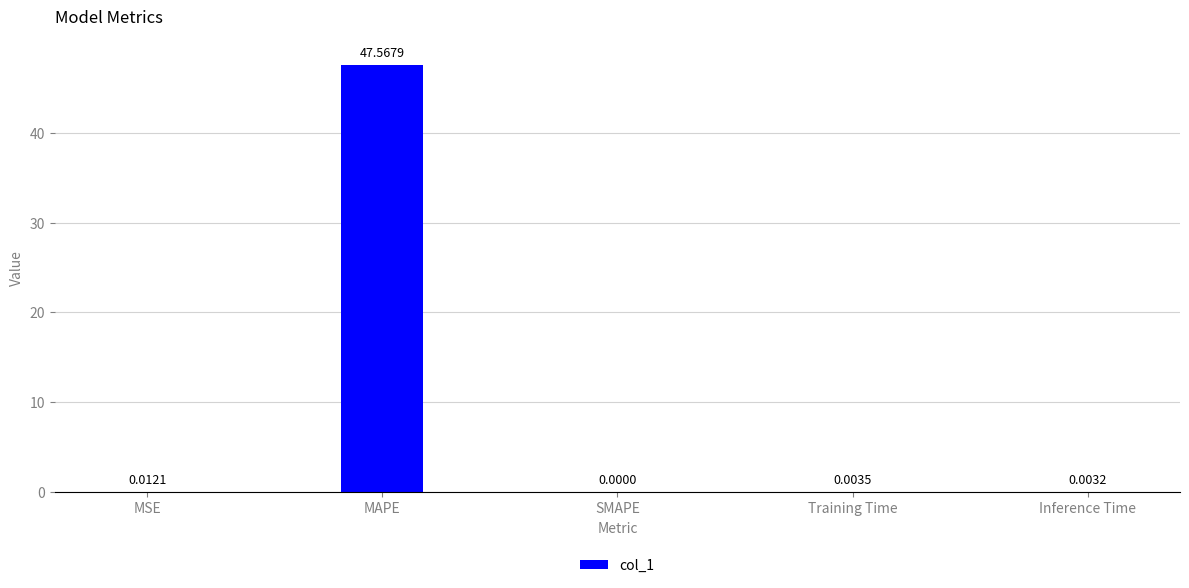

Between SMAPE and MAPE, which is larger?

MAPE